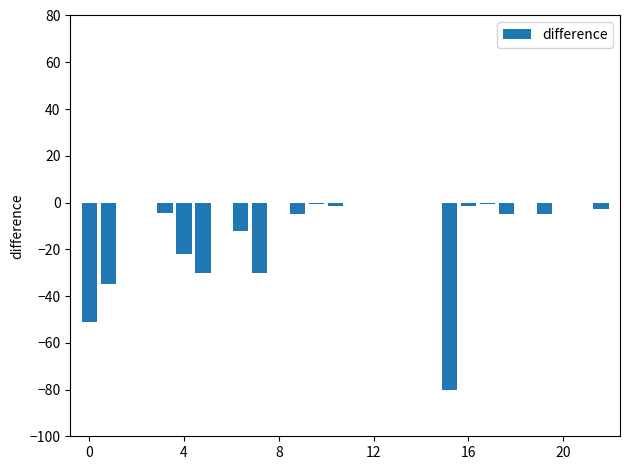

What is the sum of all values?

-286.9